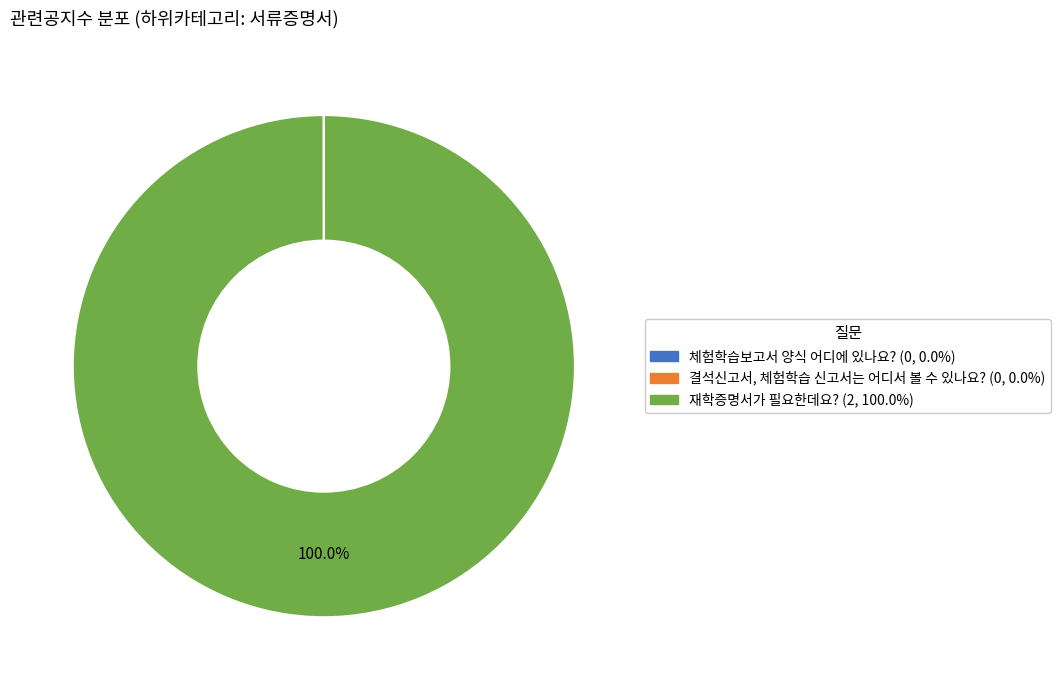

Which category has the biggest portion of the pie?

재학증명서가 필요한데요?